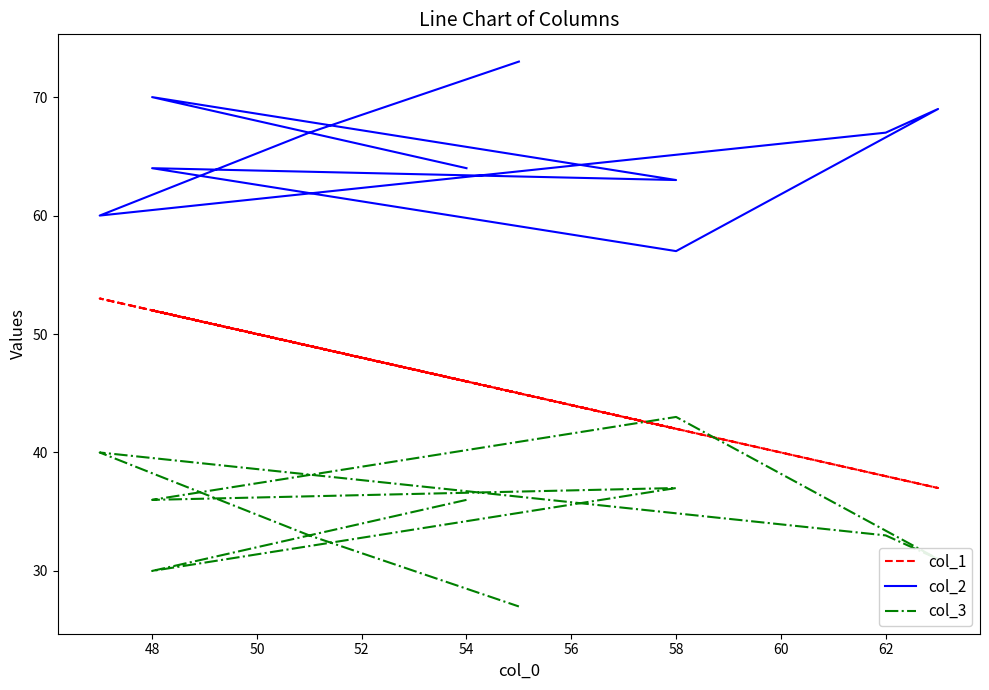

Between 54 and 56, which series saw the biggest shift?

col_2